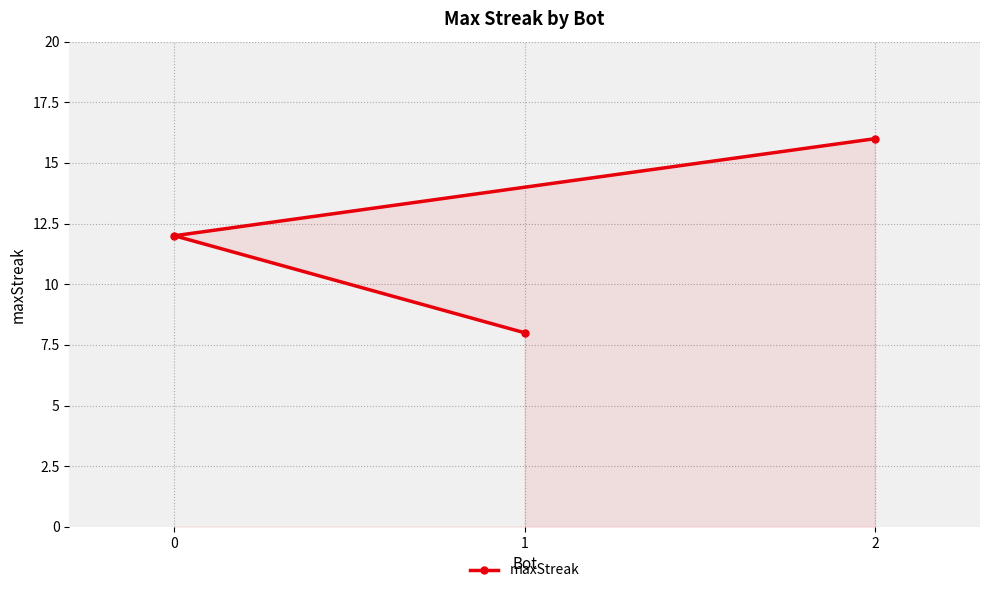

Is it true that the value at 1 is 8?

True